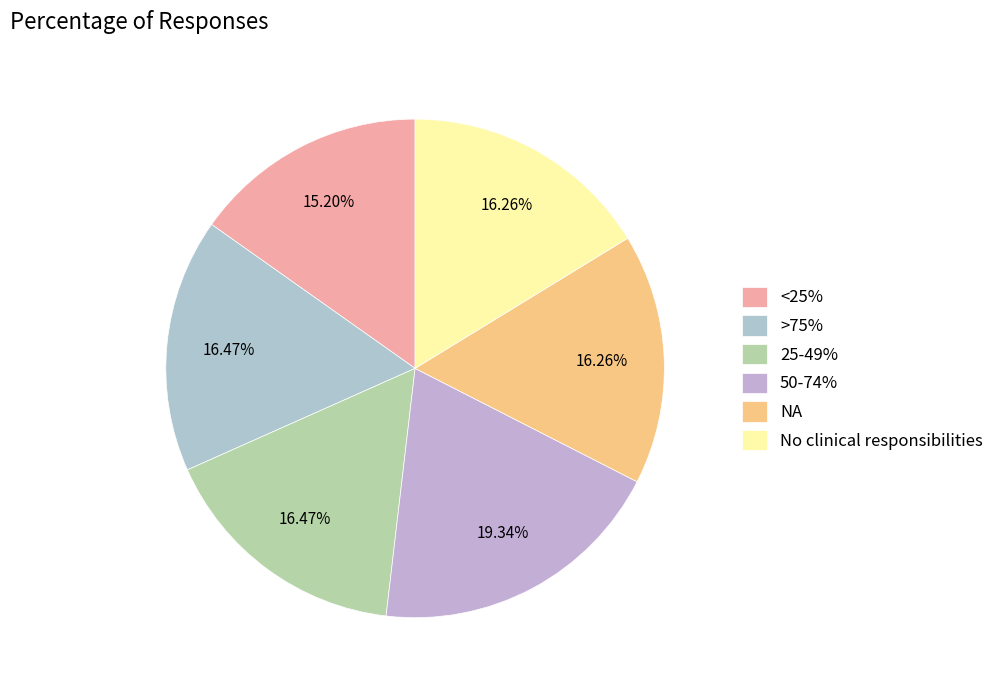

How many segments does this pie chart have?

6